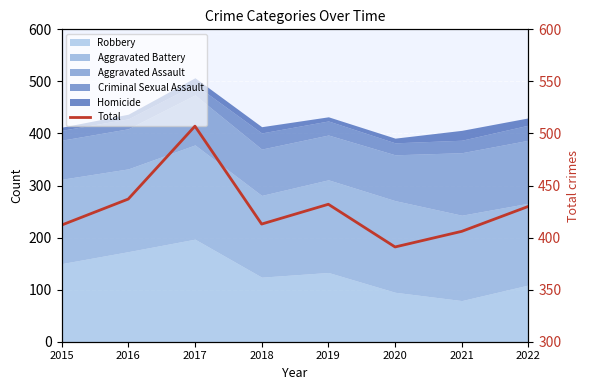

At which category does the data reach its first local valley?

2018